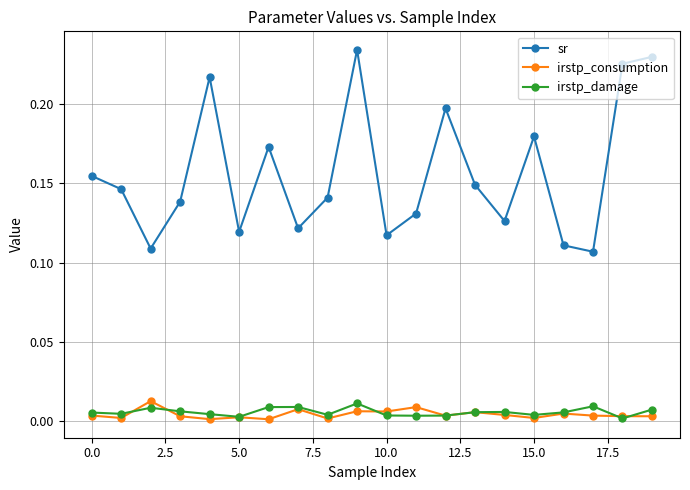

How many irstp_damage values are between 0 and 1?

20